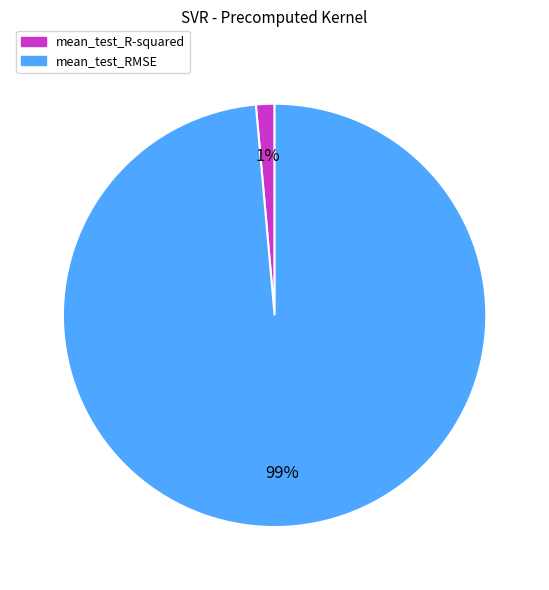

Rank the categories by value from lowest to highest.

mean_test_R-squared, mean_test_RMSE